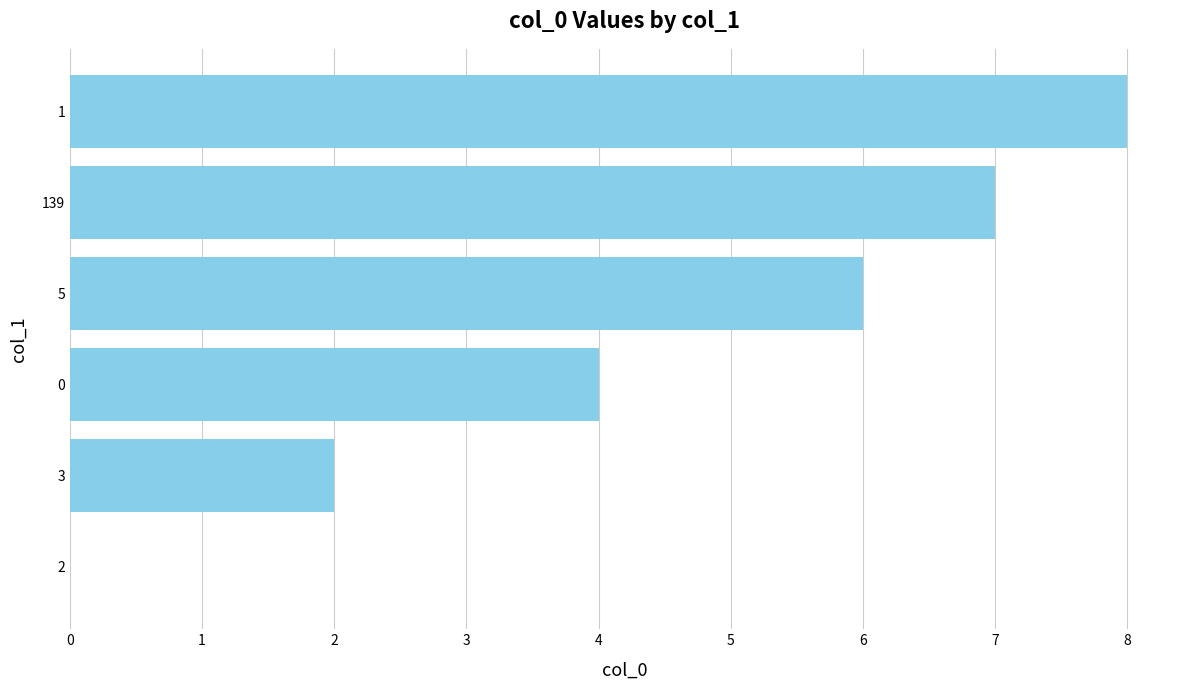

Is it true that the value at 3 is 8?

False